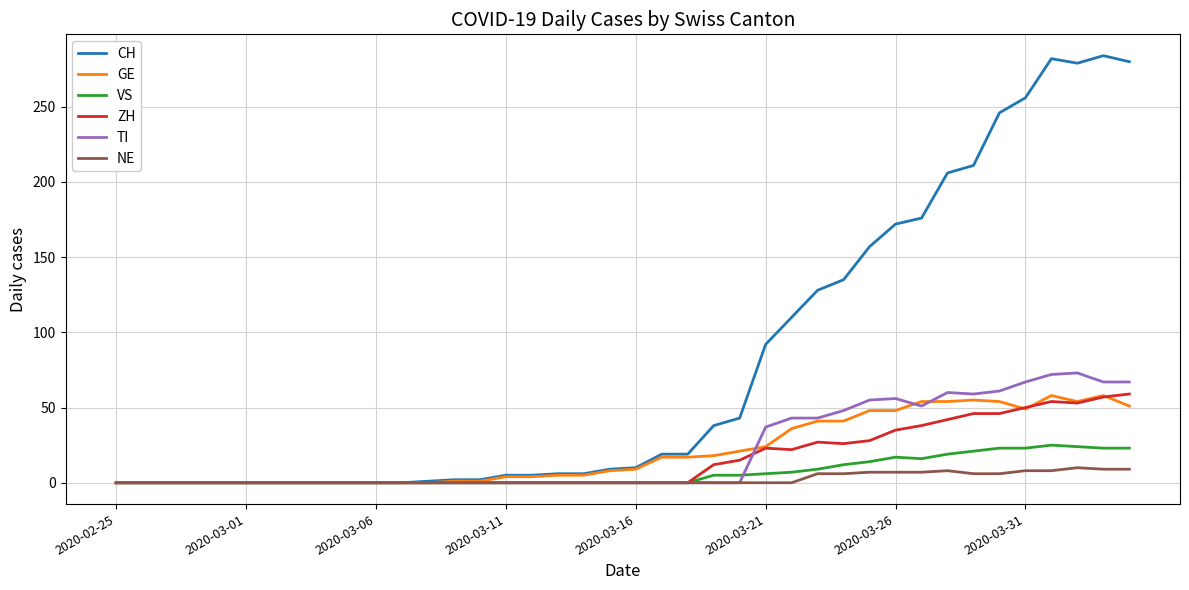

Which series has the largest range (max minus min)?

CH